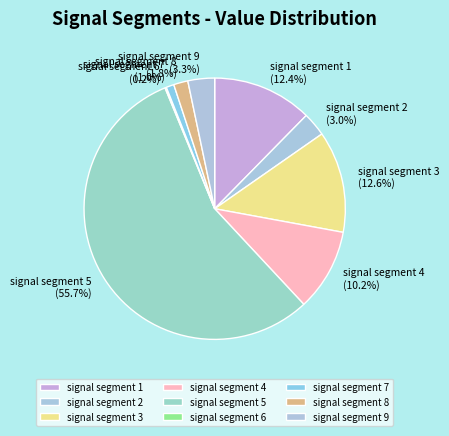

Does signal segment 8 account for over 50% of the chart?

No